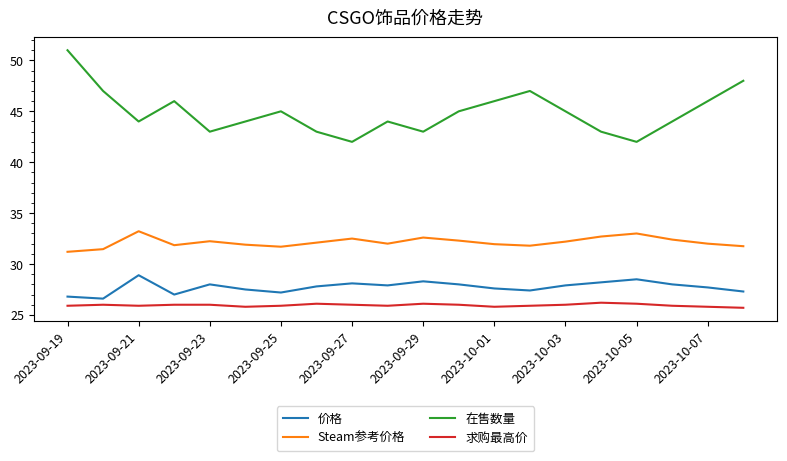

Which series has the largest total across all categories?

在售数量